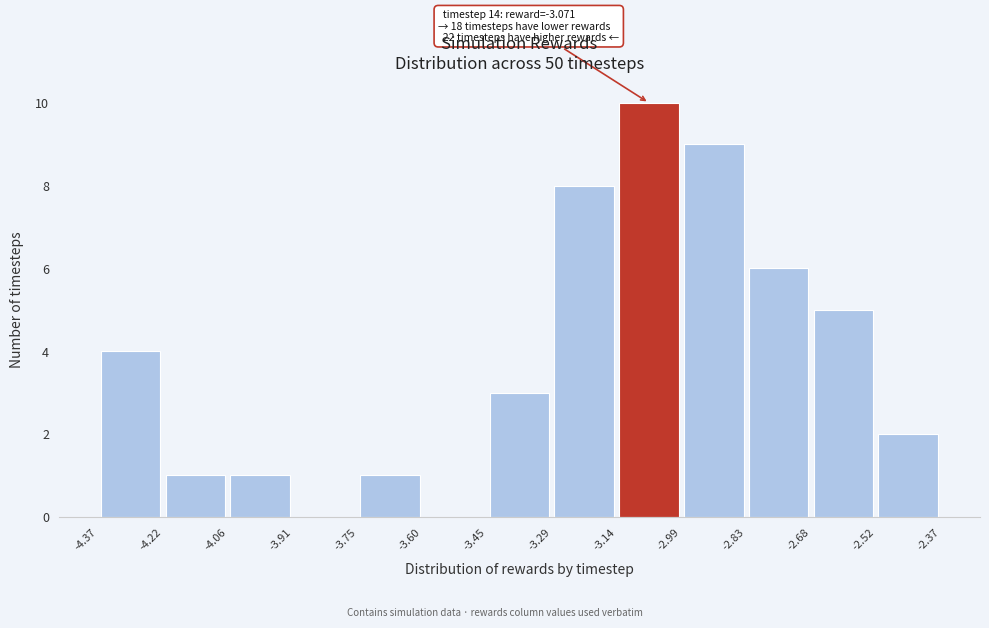

Over which range of the x-axis is the bar tallest?

-3.14 to -2.99